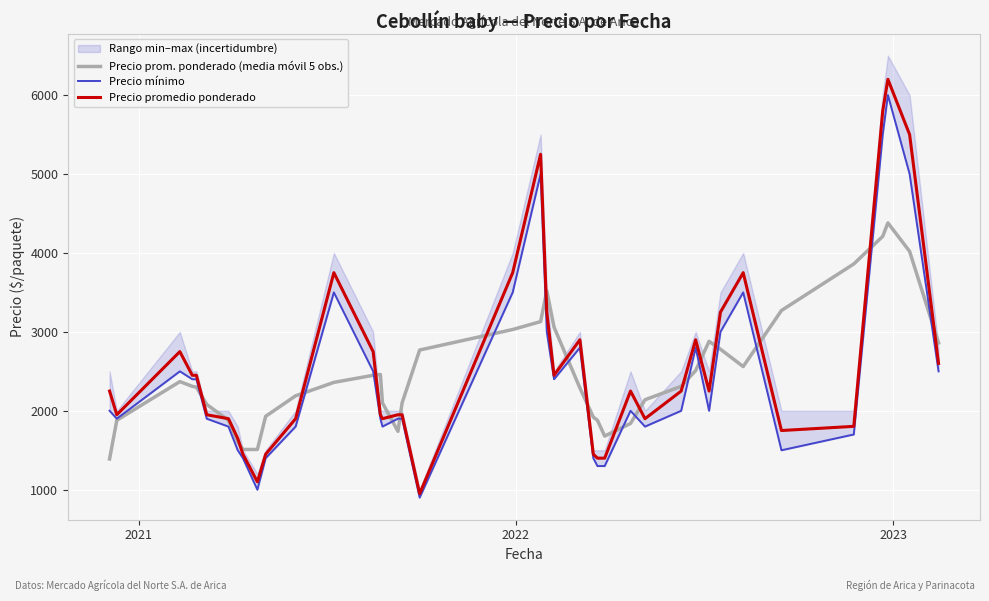

What is the lowest value of the Precio prom. ponderado (media móvil 5 obs.) series?

1390.0